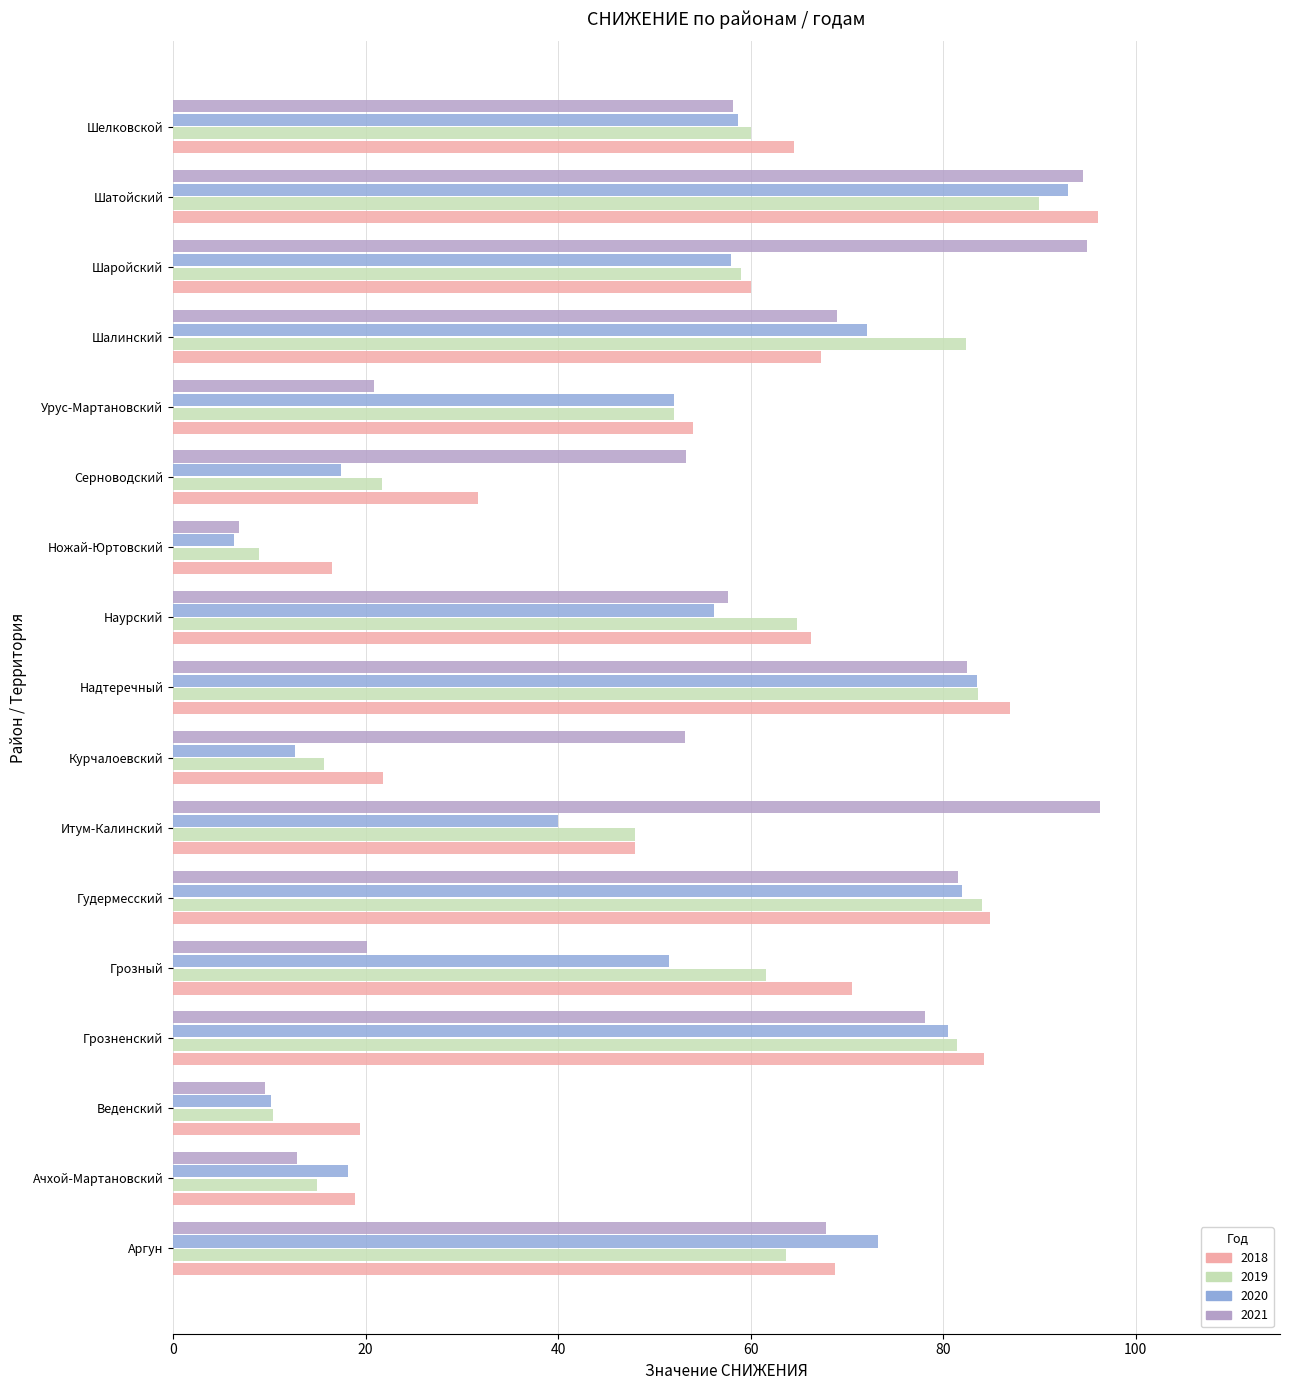

How many series are shown in this chart?

4